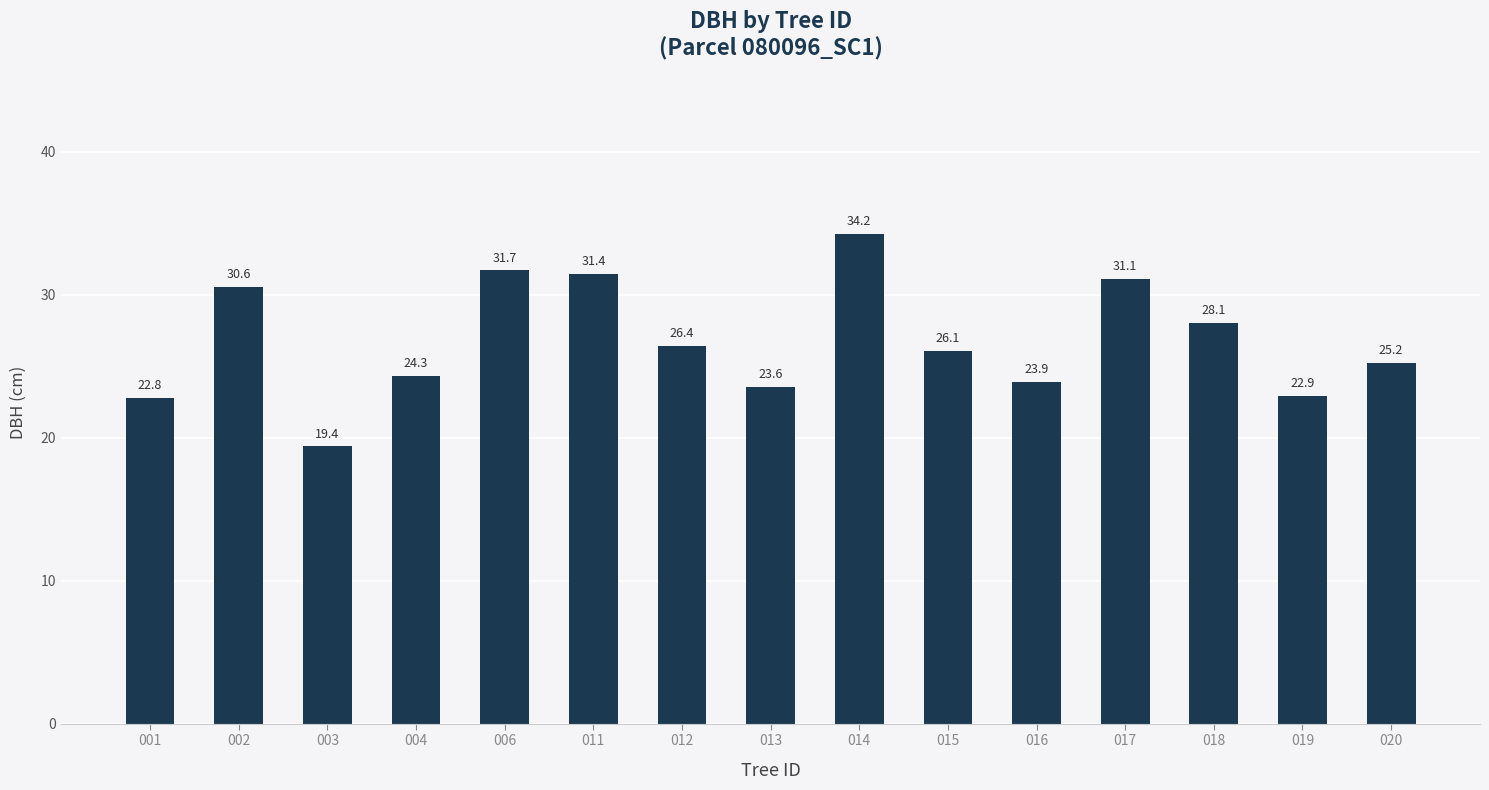

List the labels in order of value, largest first.

014, 006, 011, 017, 002, 018, 012, 015, 020, 004, 016, 013, 019, 001, 003